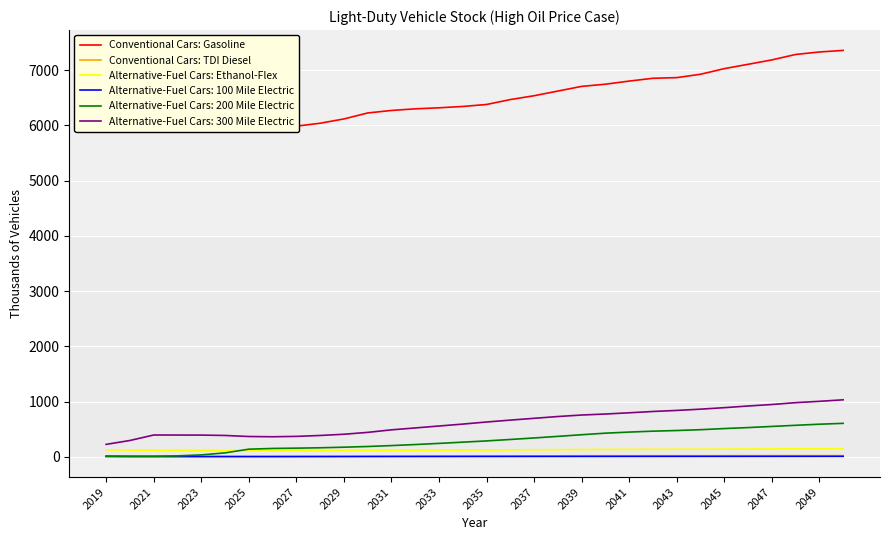

The value of Alternative-Fuel Cars: Ethanol-Flex at 2037 is 113.1. True or false?

True